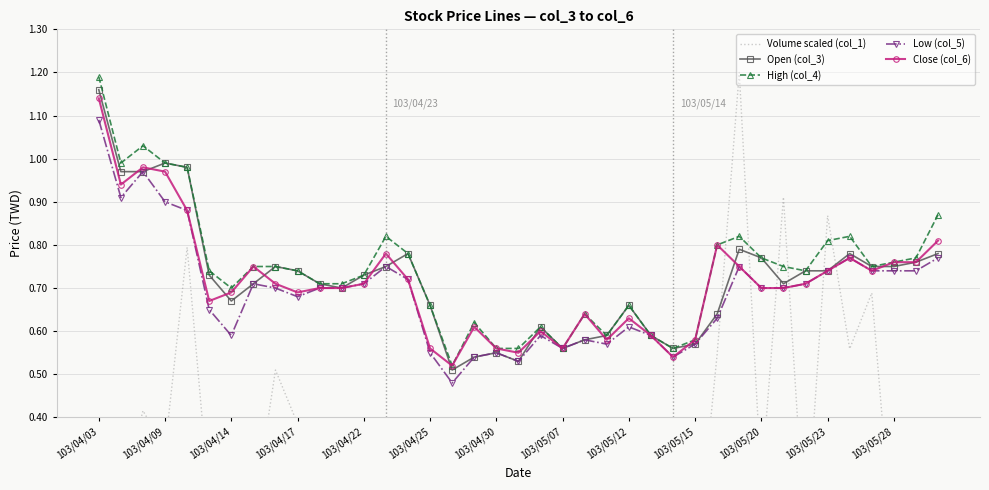

At which category is the sum across all series the highest?

103/04/03